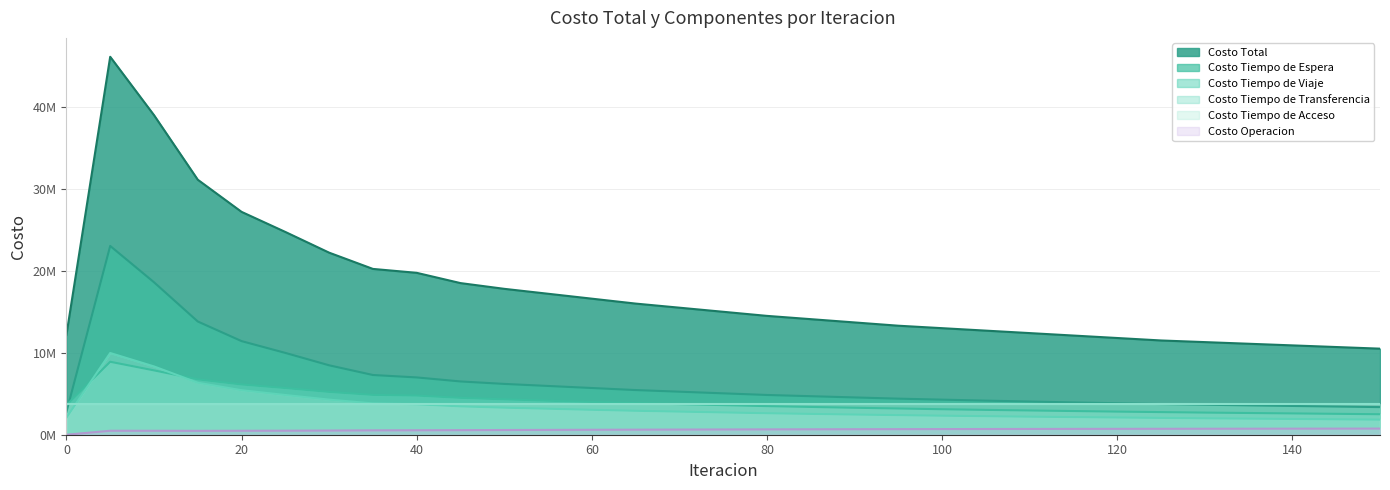

What is the difference between the maximum and second lowest values in the Costo Total series?

35412818.4